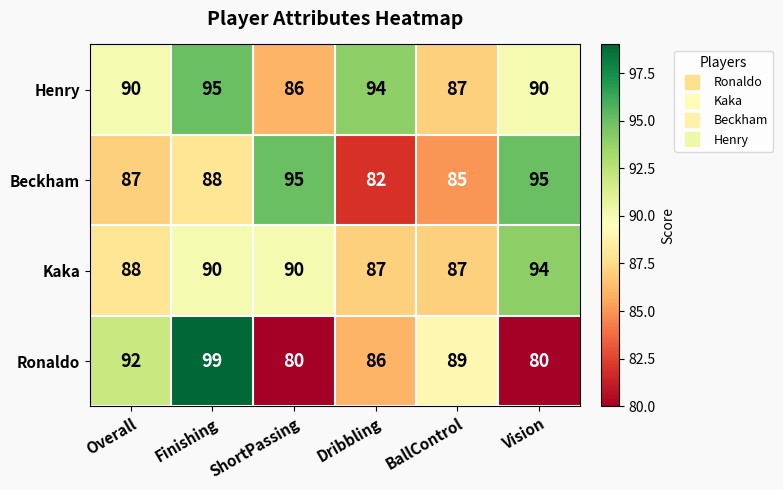

What is the difference between the Kaka values at Dribbling and Vision?

7